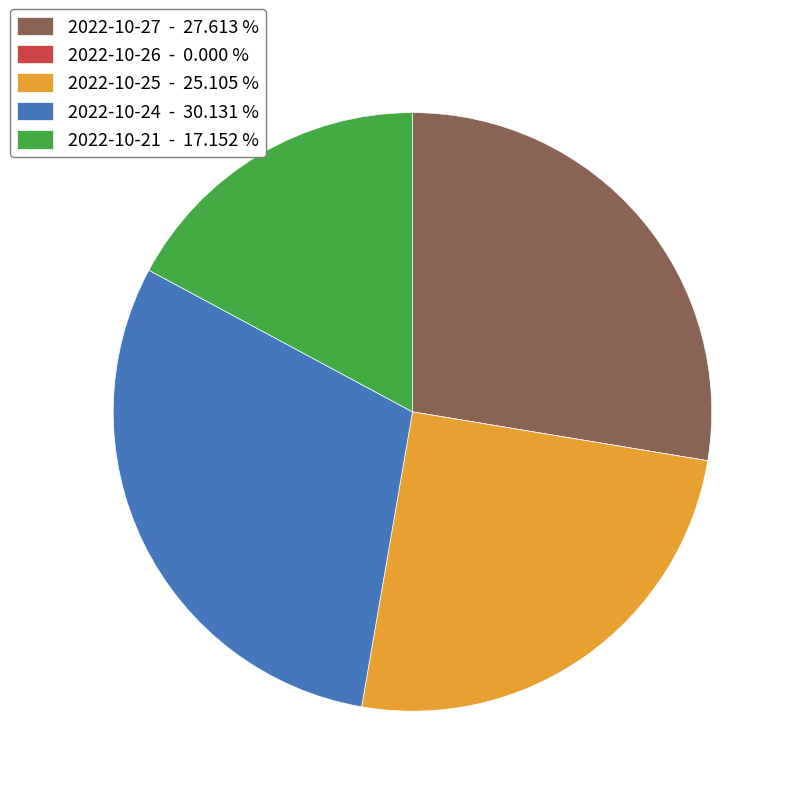

What is the ratio of the value at 2022-10-24 - 30.131 % to the value at 2022-10-21 - 17.152 %?

1.8